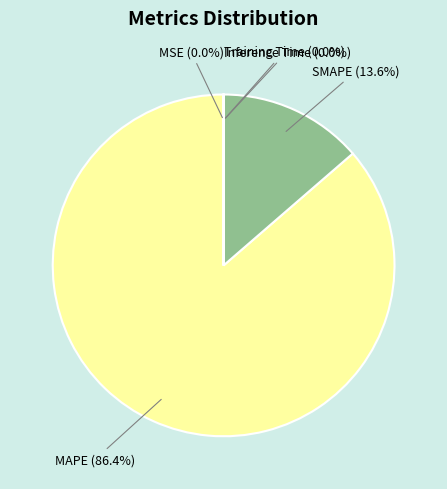

What percentage is NOT represented by MAPE?

13.6%